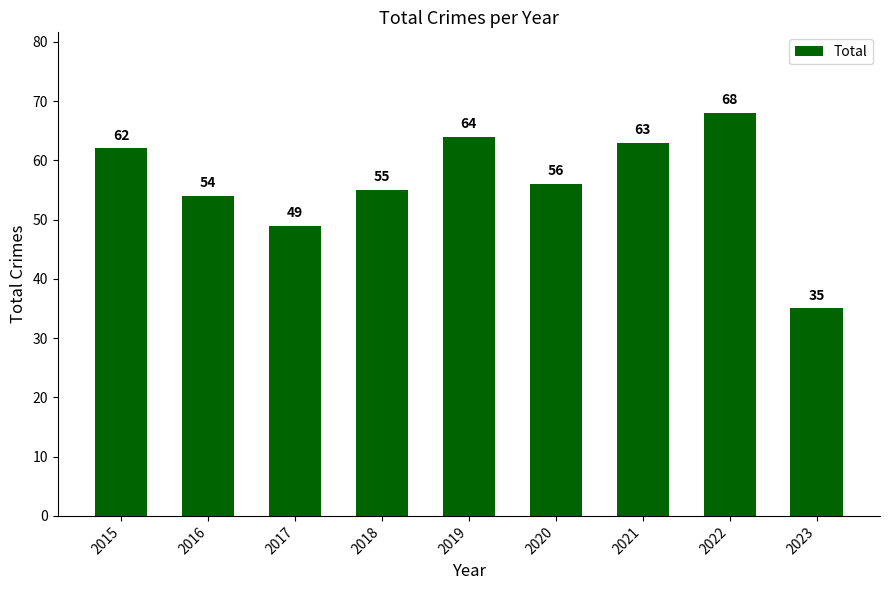

How many values are below 56?

4